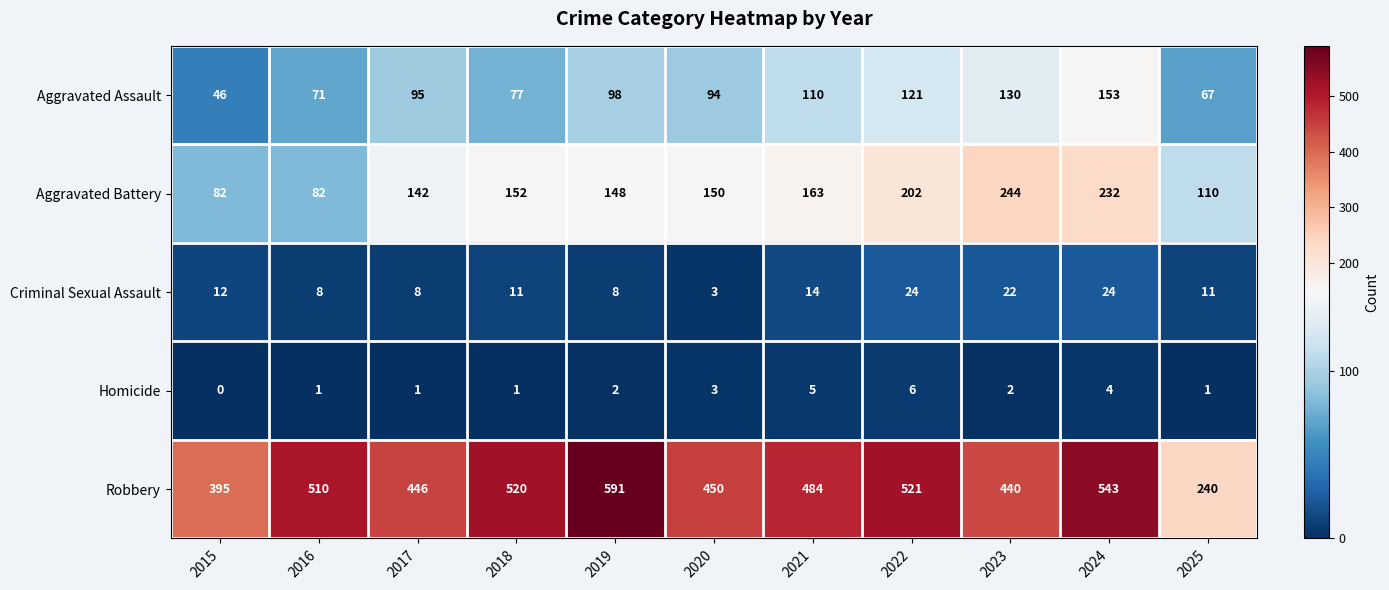

Read the Aggravated Assault value at 2024, to the nearest 10.

150